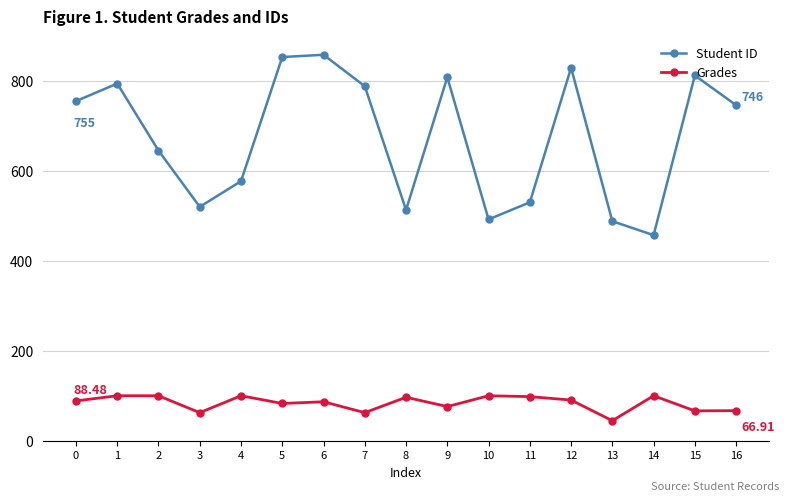

What is the sum of the Student ID values at 4 and 5?

1430.0